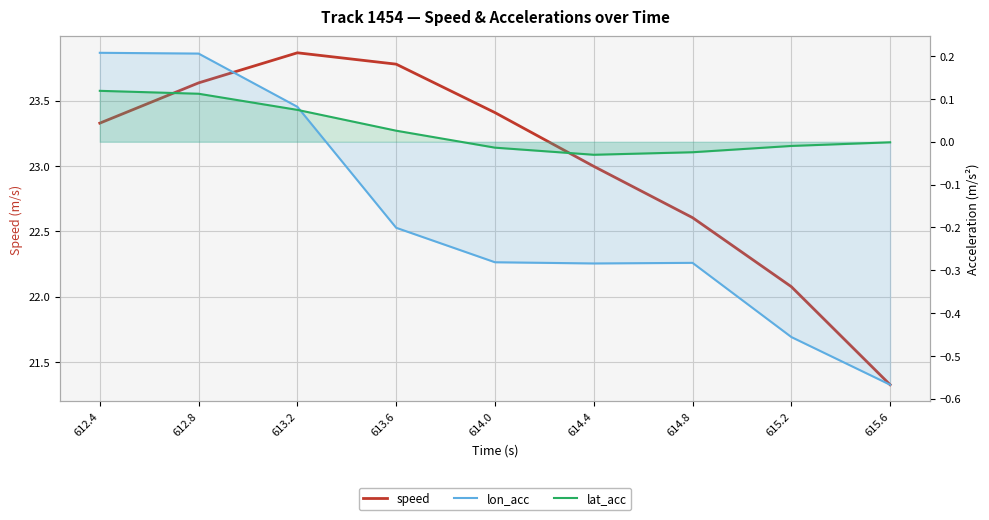

The value of lat_acc at 615.2 is -0.0. True or false?

True